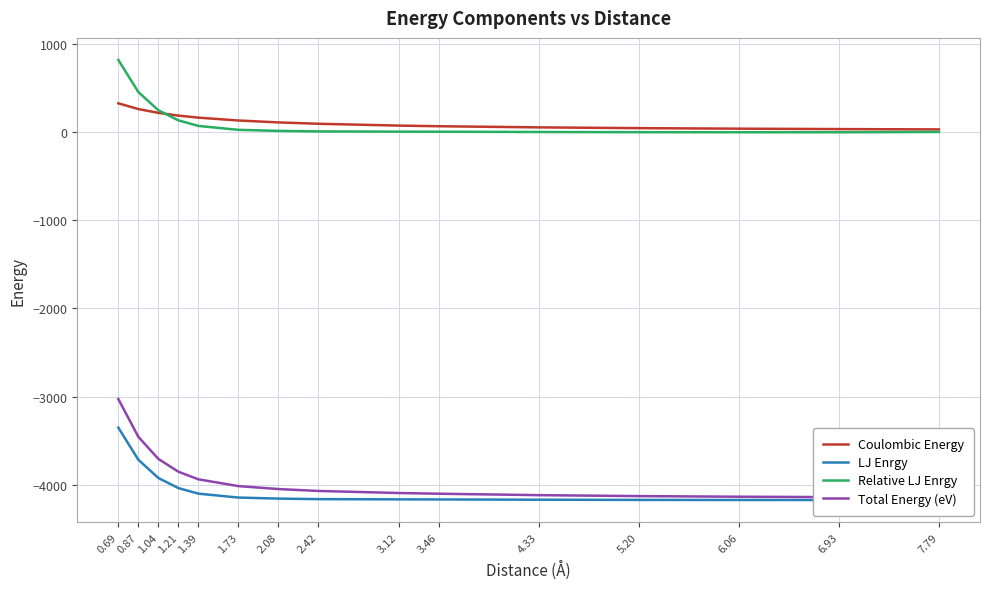

Which series changed the most between 0.87 and 3.12?

Total Energy (eV)